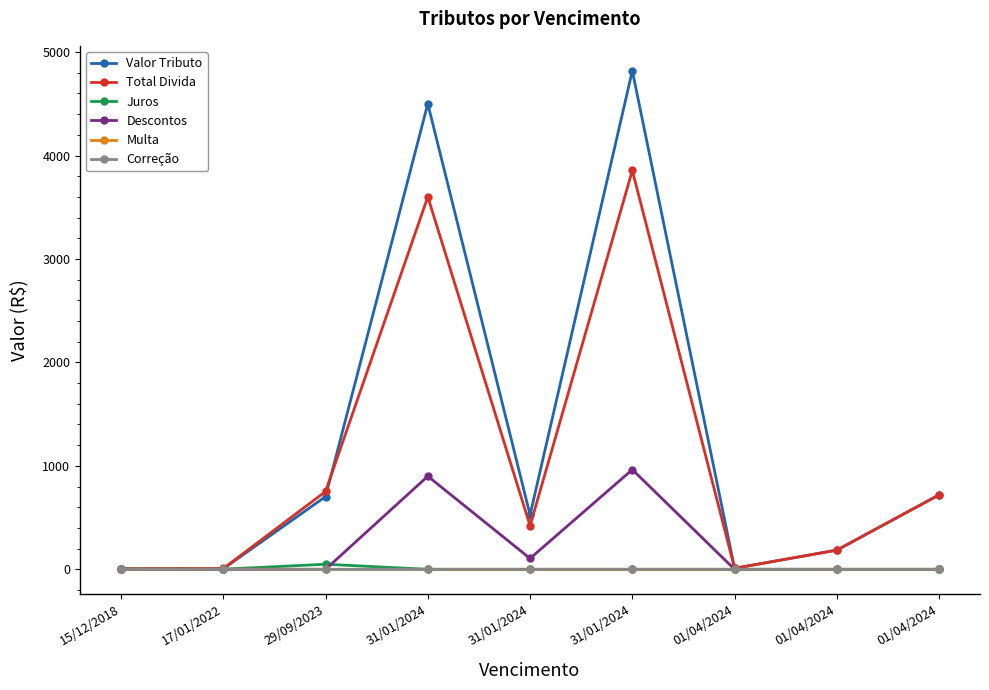

List the series in order of their peak value, lowest first.

Correção, Multa, Juros, Descontos, Total Divida, Valor Tributo